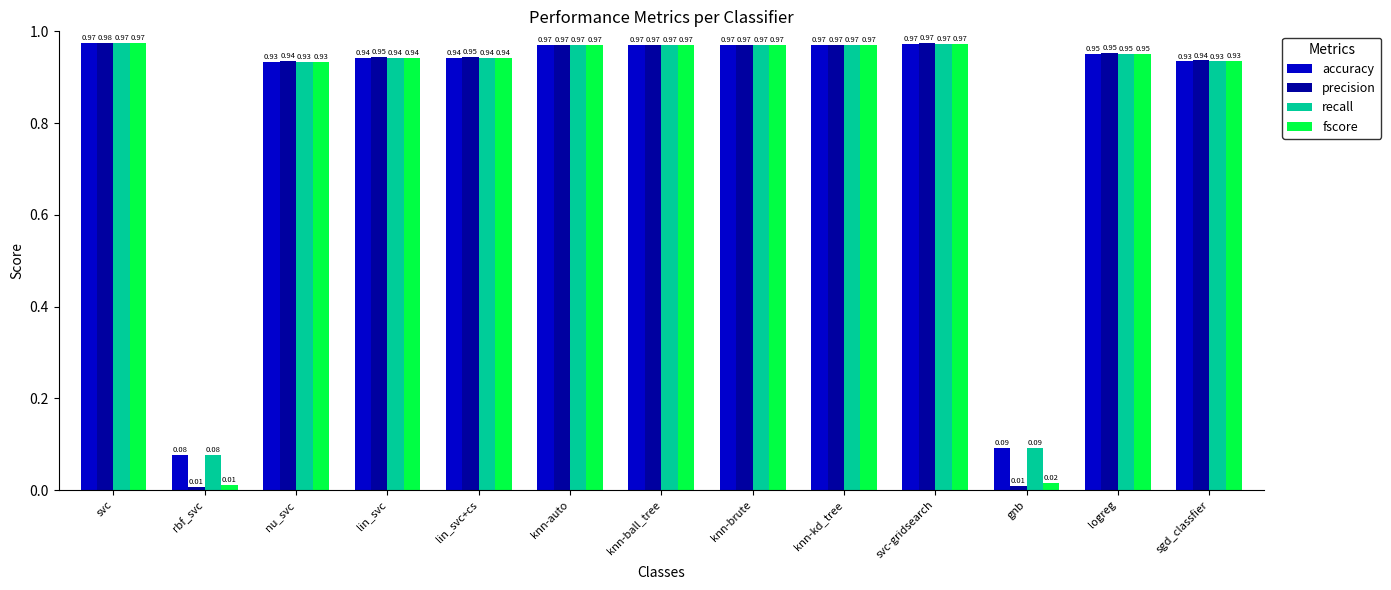

What is the sum of the accuracy values at knn-auto and knn-kd_tree?

1.9